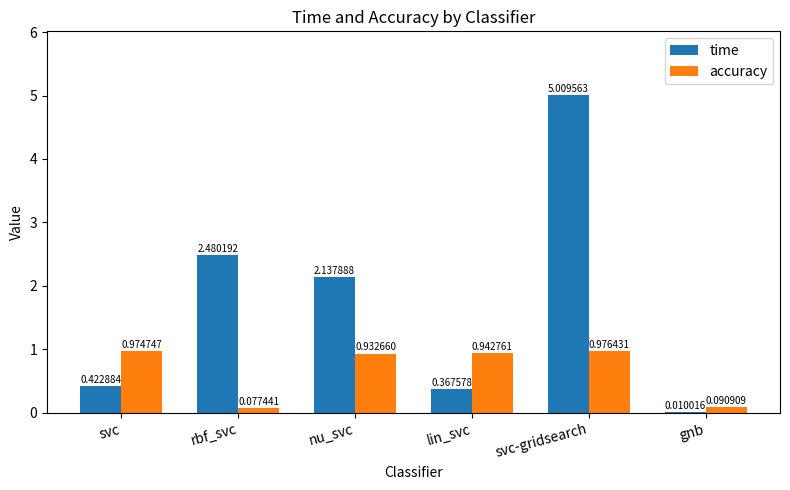

What is the sum of the time values at nu_svc and svc?

2.6